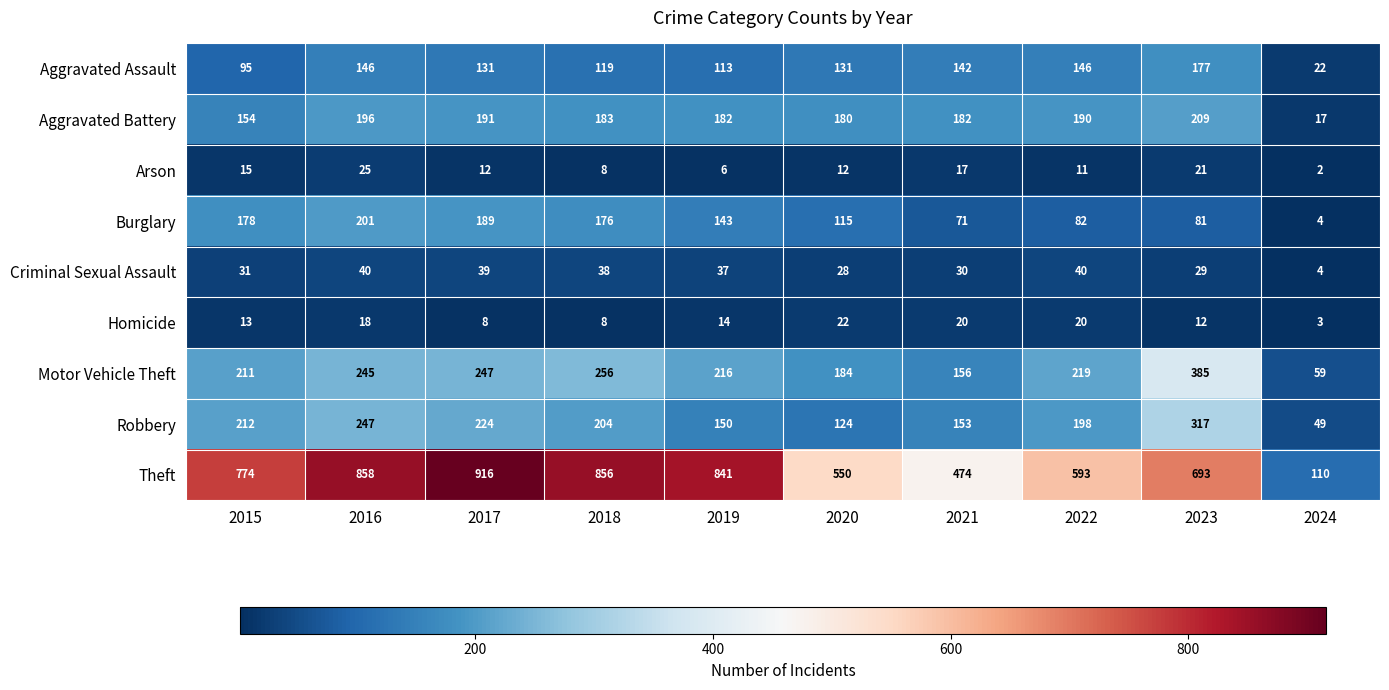

Which series has the widest spread of values?

Theft